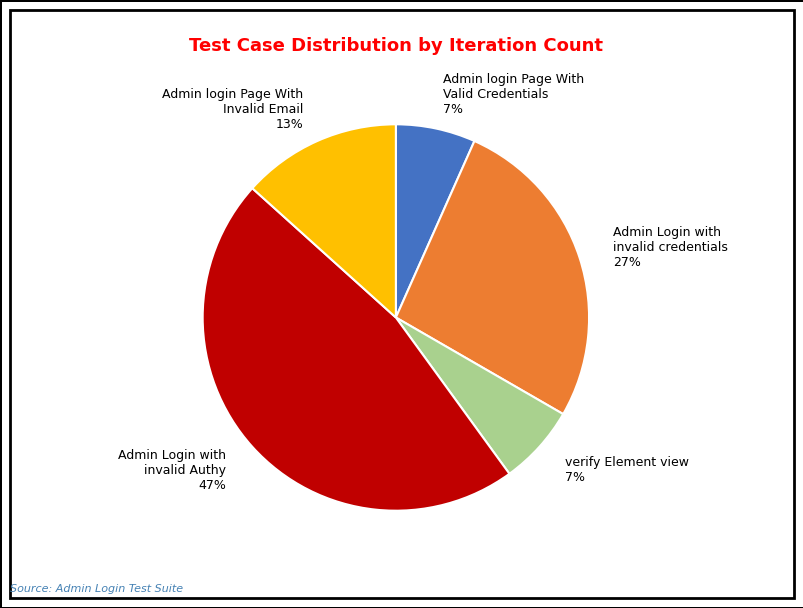

Which slice is the largest?

Admin Login with invalid Authy